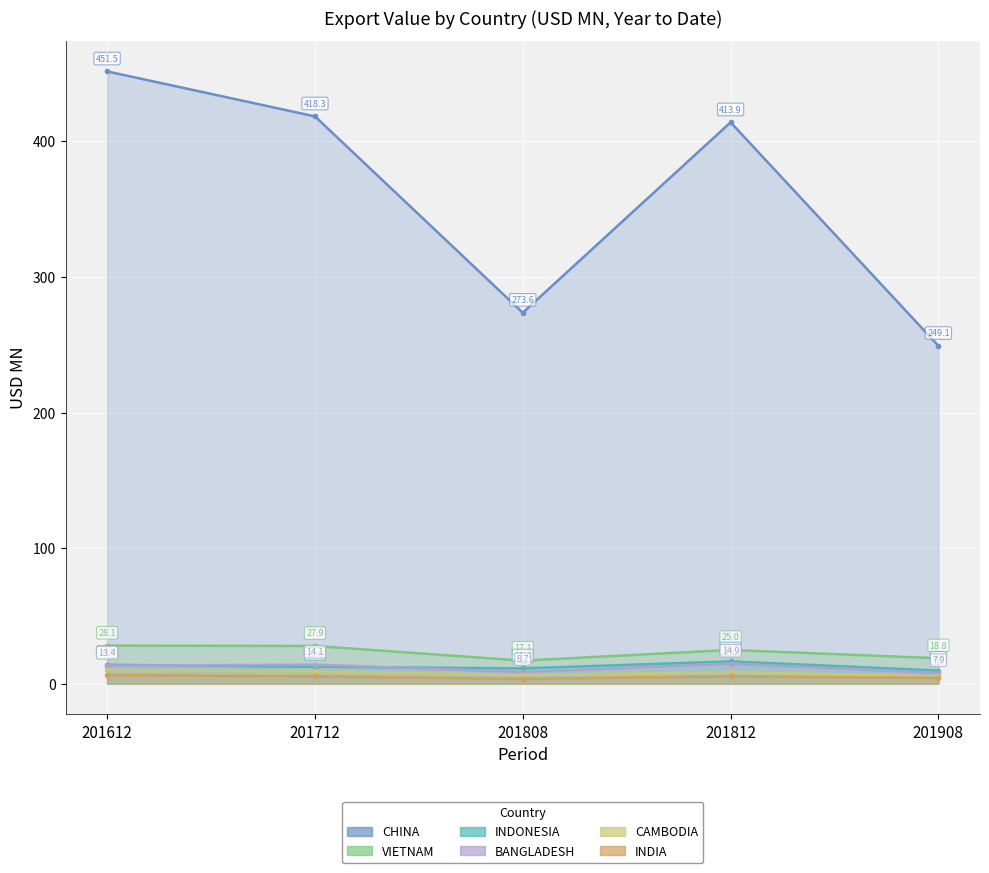

True or false: CAMBODIA has a value of 10.0 at 201808.

False